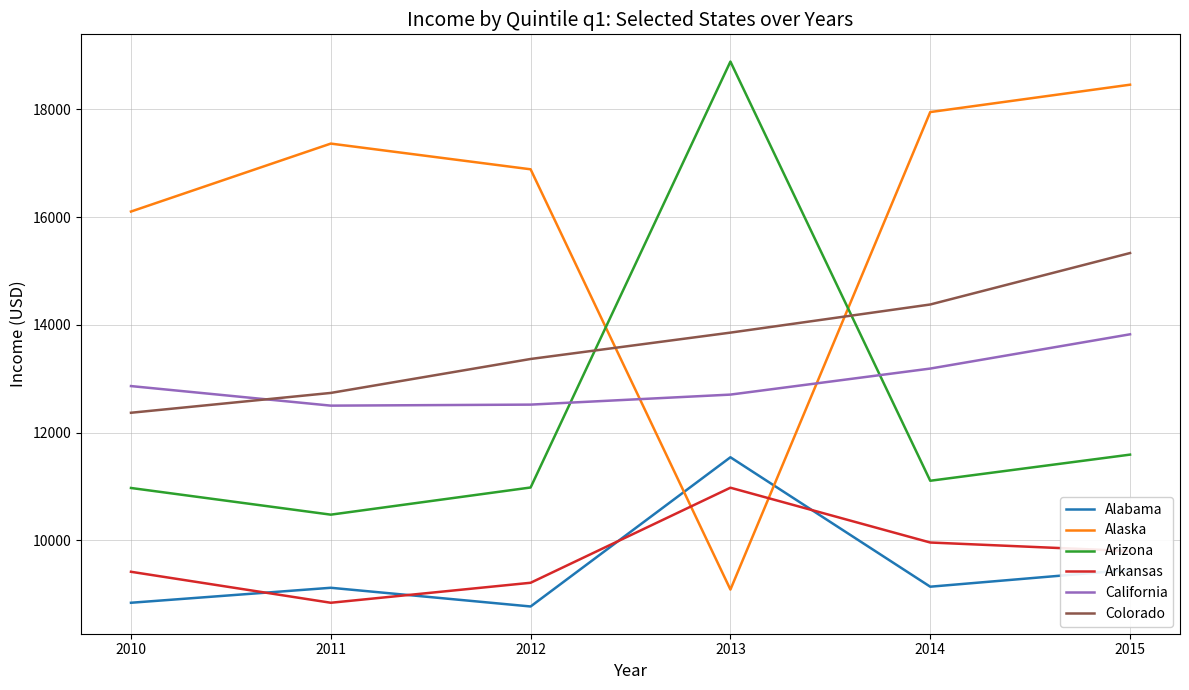

What is the maximum value for Arizona?

18887